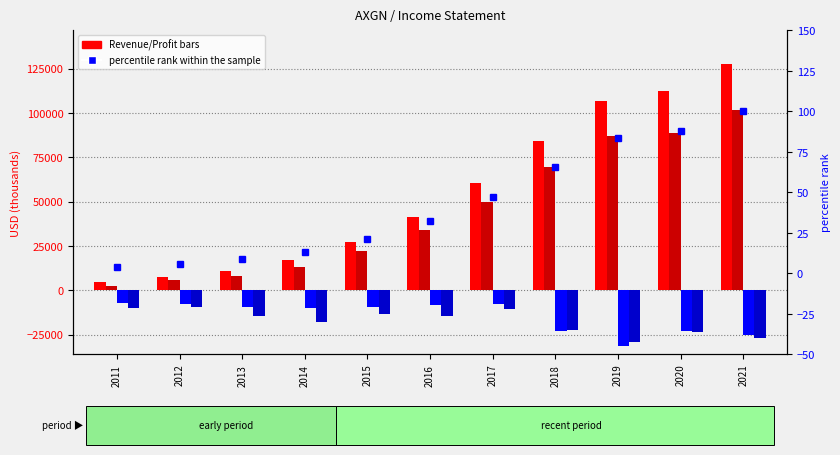

Between 2011 and 2015, which series saw the biggest shift?

Total Revenue